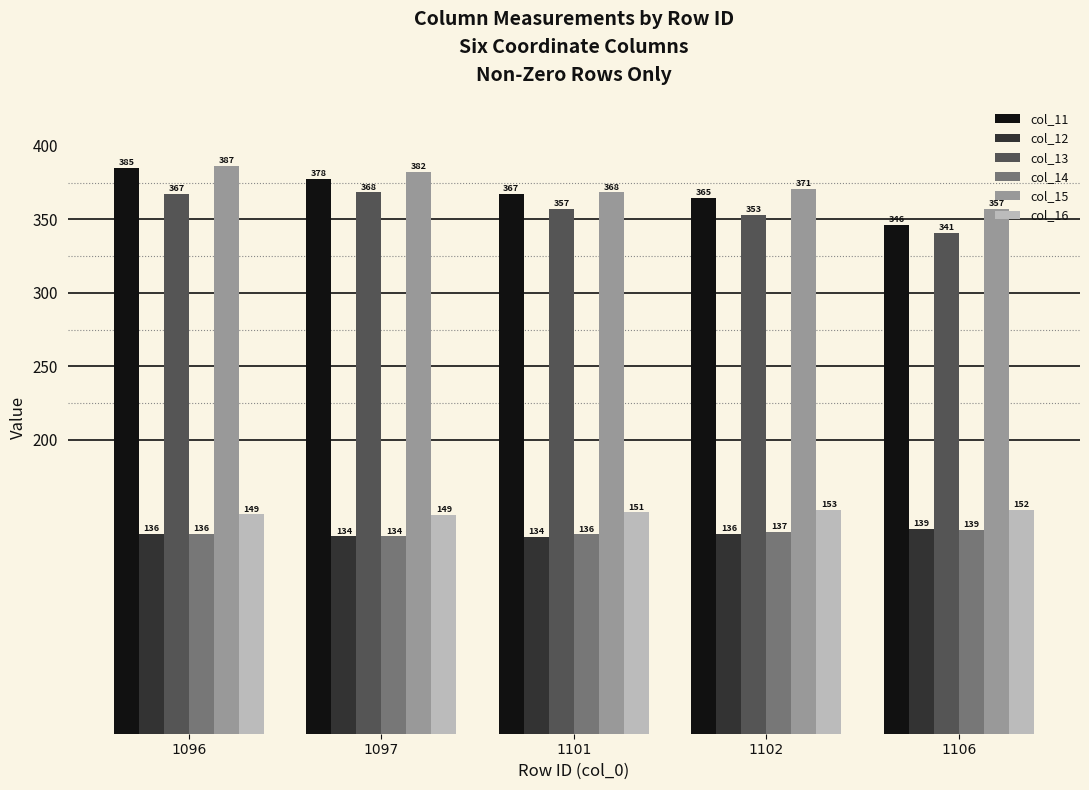

What is the total value across all series at 1097?

1546.1